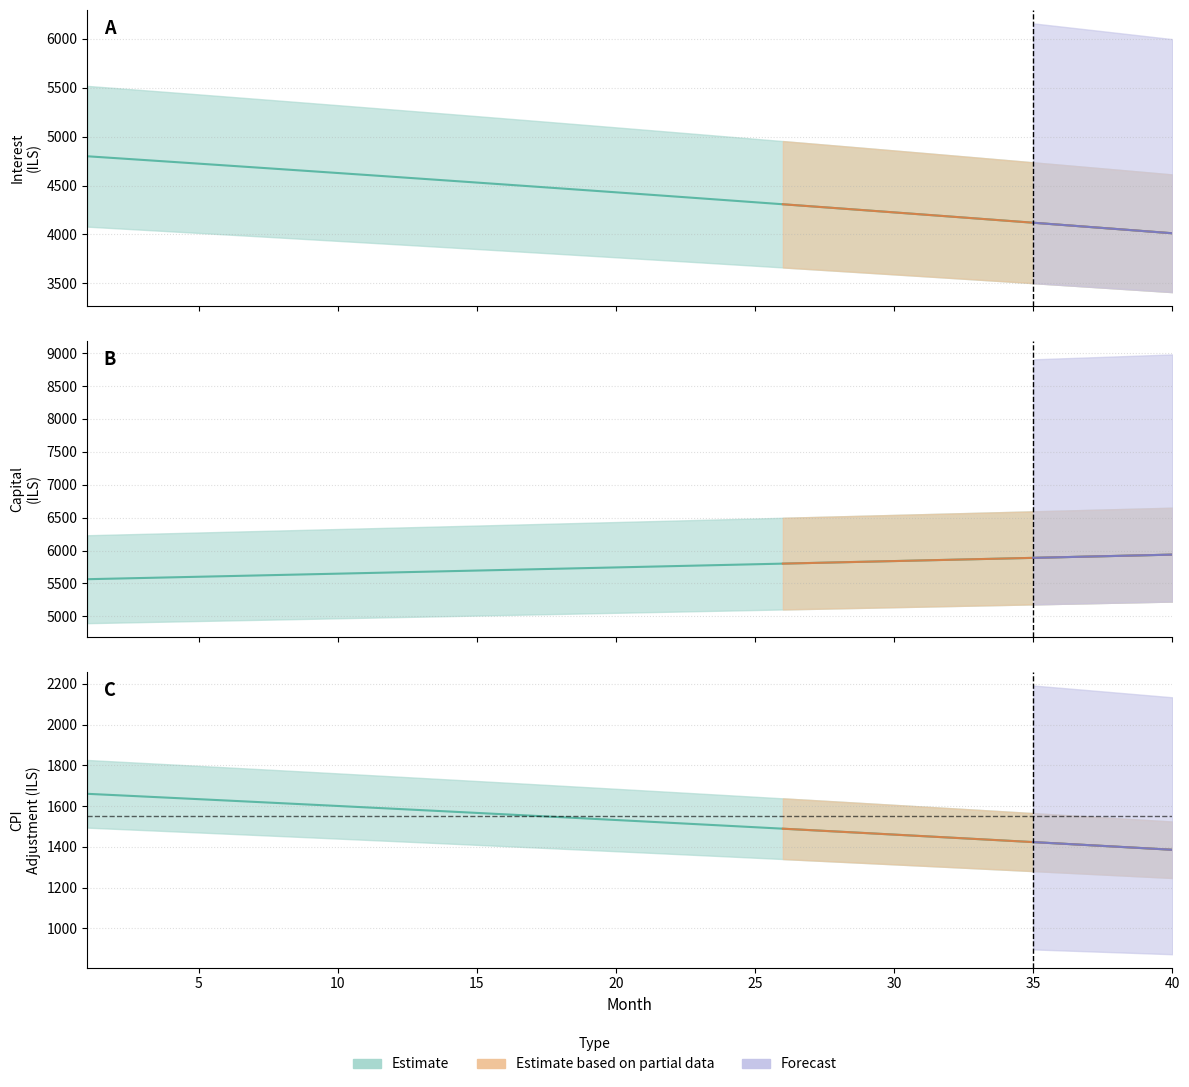

At how many categories does at least one series exceed 4591?

40